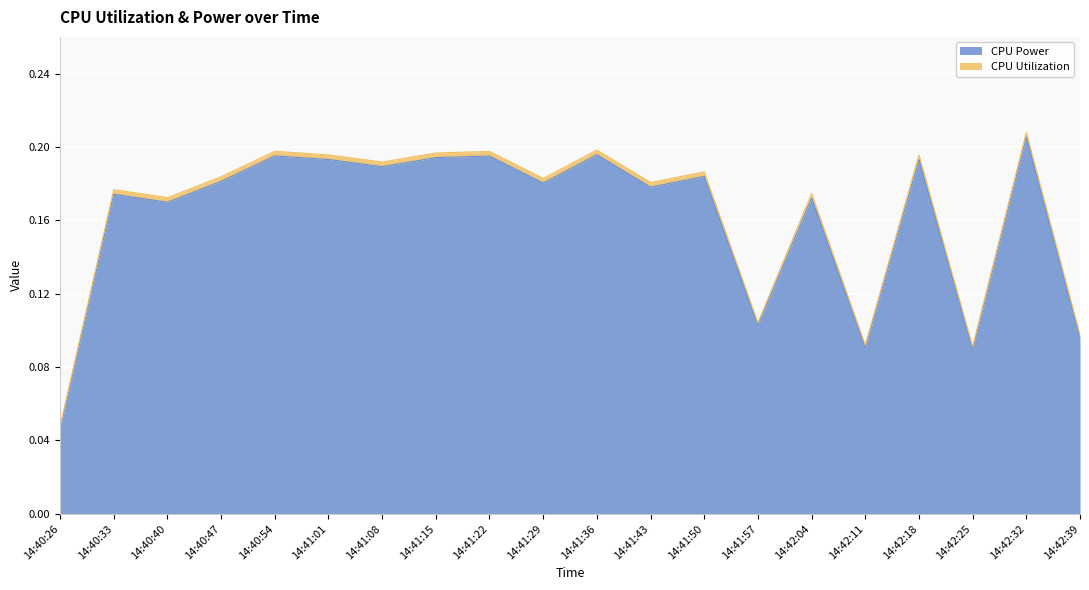

Reading left to right, extract all data points from this chart.

14:40:26=0.0	14:40:33=0.2	14:40:40=0.2	14:40:47=0.2	14:40:54=0.2	14:41:01=0.2	14:41:08=0.2	14:41:15=0.2	14:41:22=0.2	14:41:29=0.2	14:41:36=0.2	14:41:43=0.2	14:41:50=0.2	14:41:57=0.1	14:42:04=0.2	14:42:11=0.1	14:42:18=0.2	14:42:25=0.1	14:42:32=0.2	14:42:39=0.1